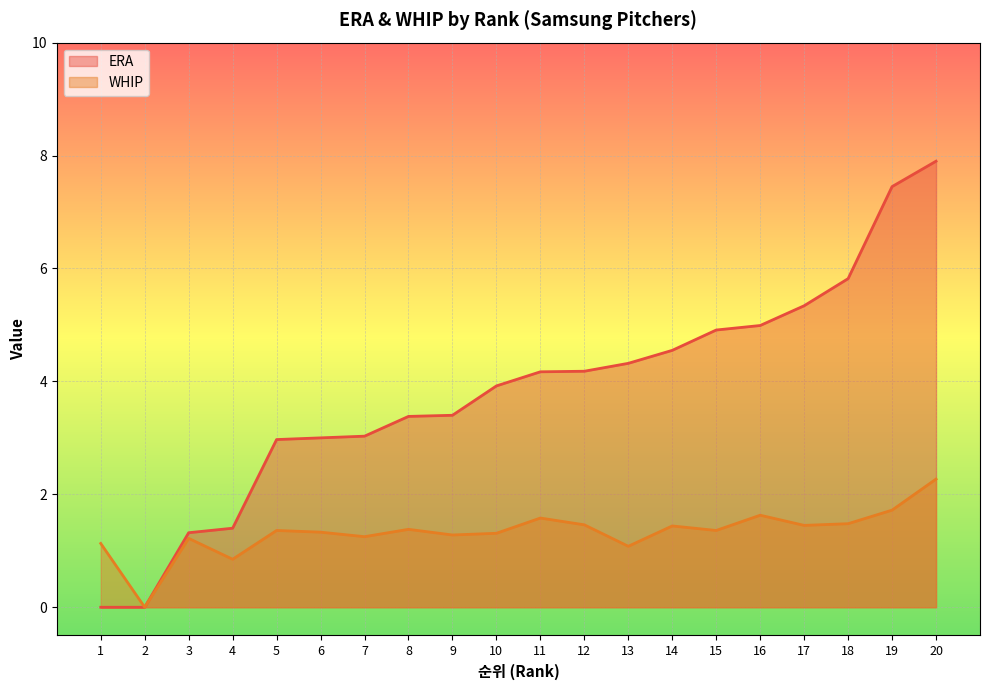

Does the chart display data point markers on the line(s)?

No